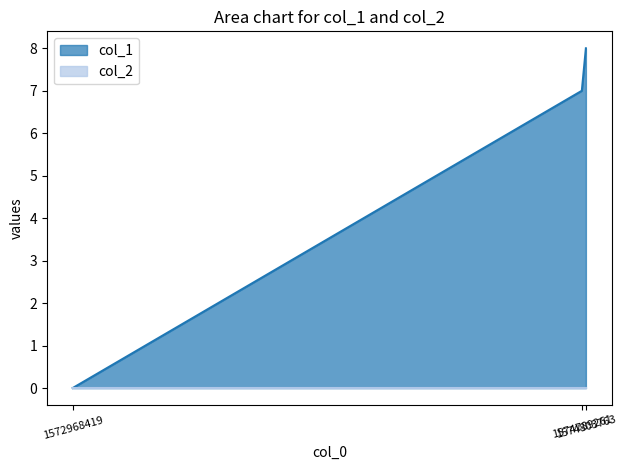

How many values are above zero?

2